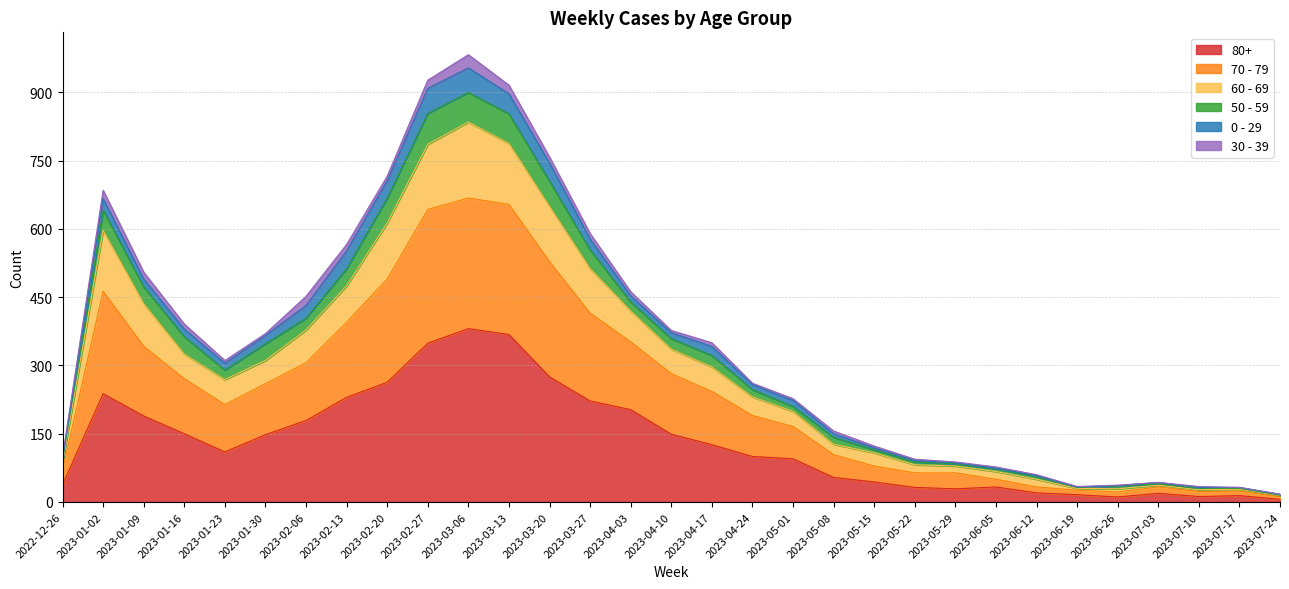

How many lines are shown in the chart?

6